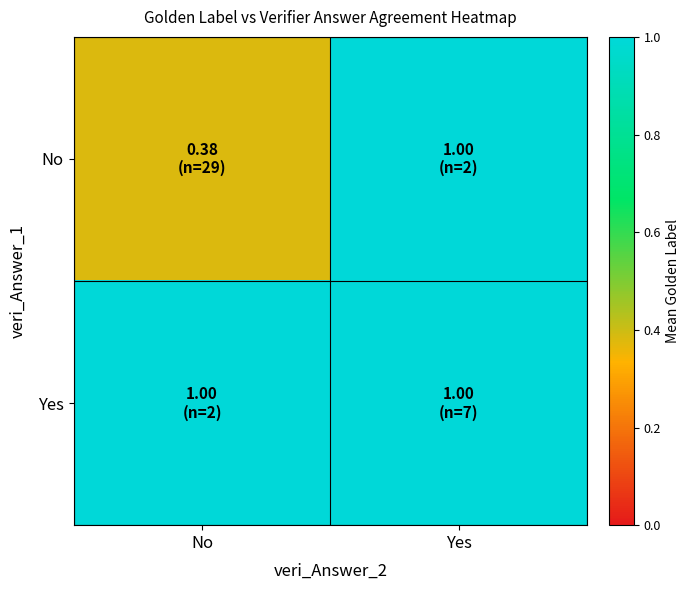

Rank the series by their average value, from lowest to highest.

No, Yes